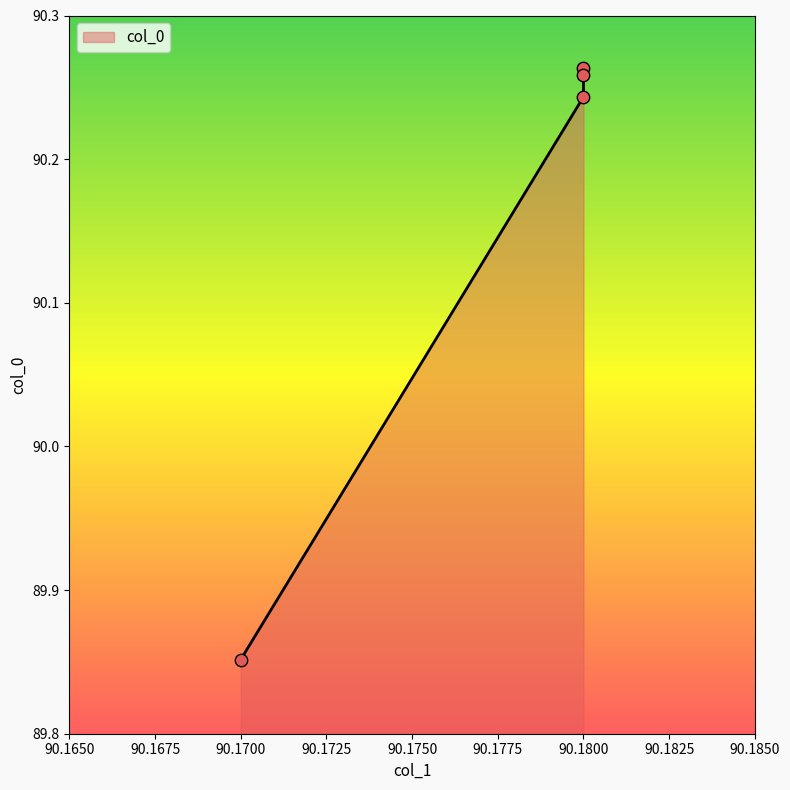

What is the change in value from 90.17 to 90.18?

+0.4